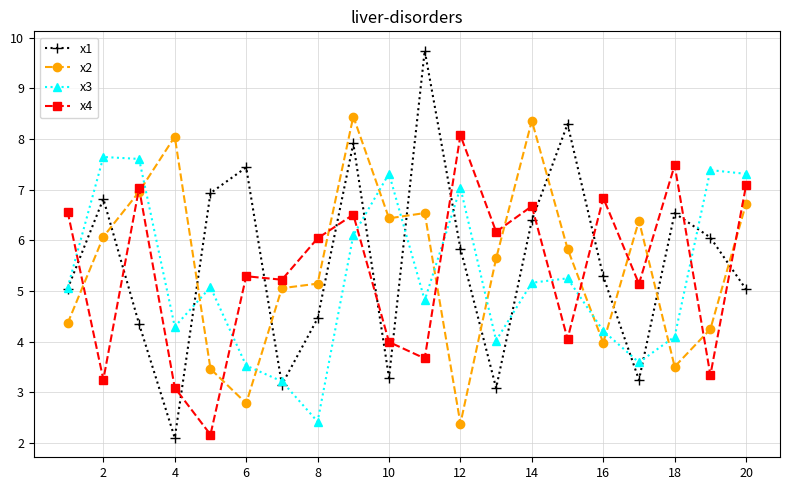

In x4, how many points are higher than both neighbors (excluding endpoints)?

7